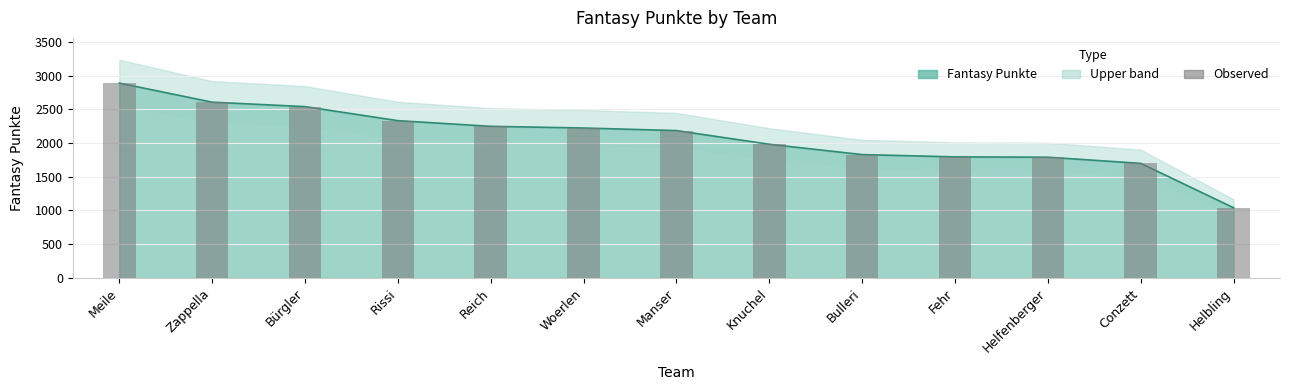

What is the label of the 3rd bar from the left?

Bürgler